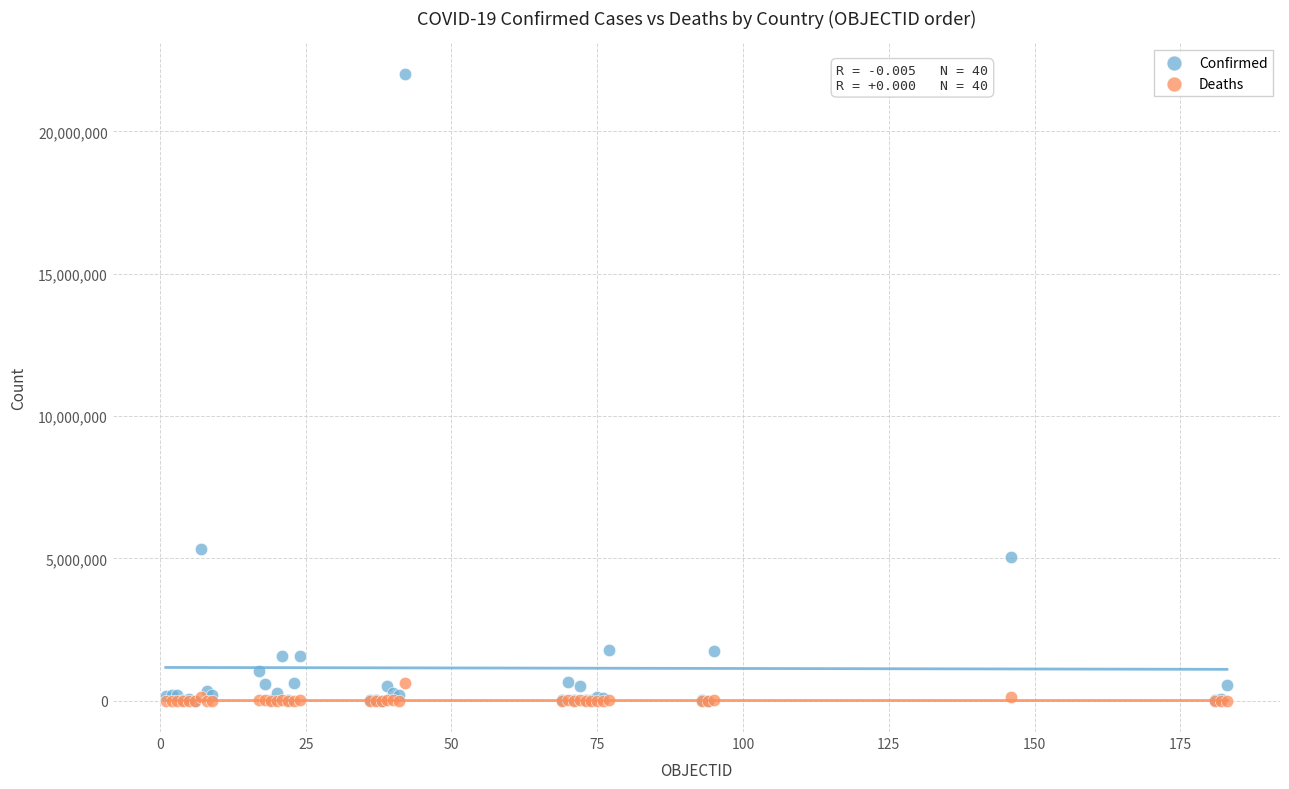

Across all series, what Y value is closest to 11001660?

5313607